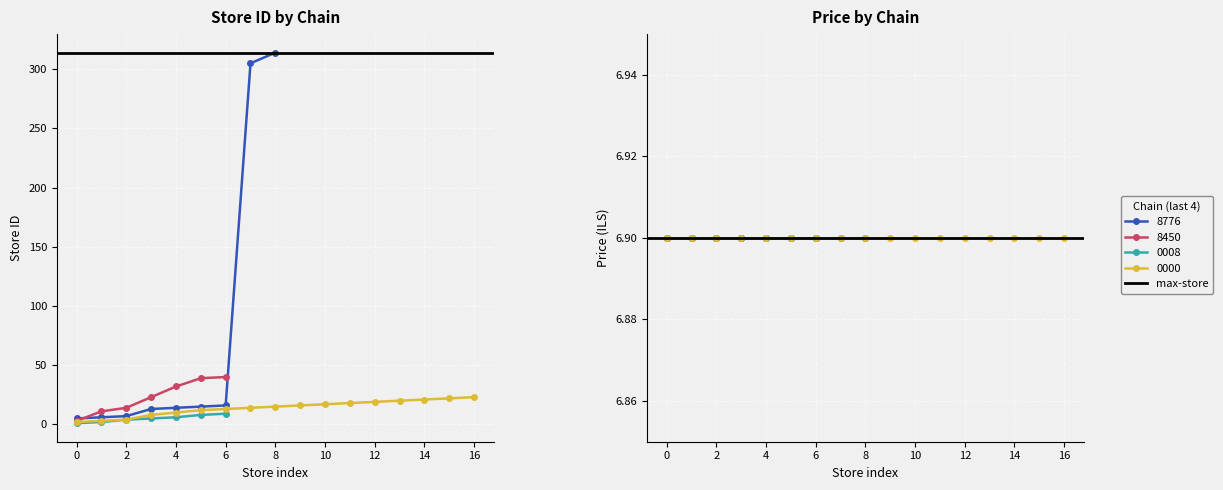

Which series has the largest total across all categories?

max-store